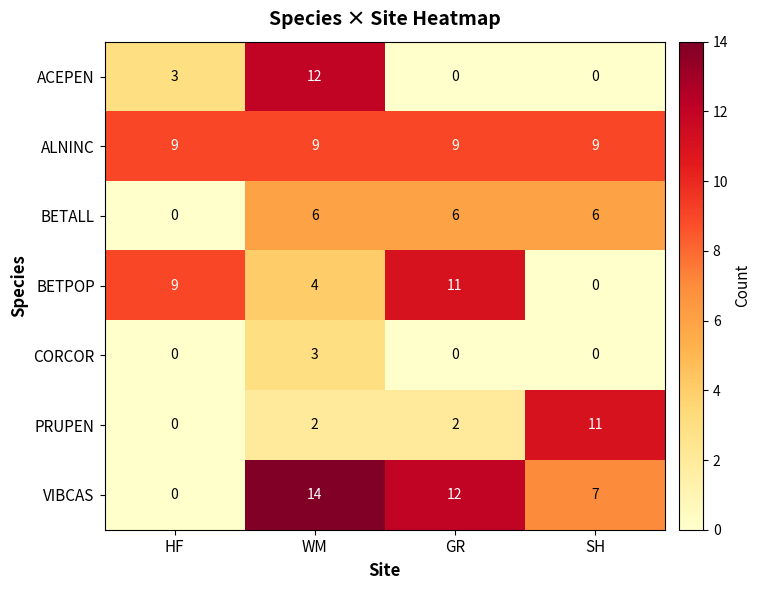

Which series changed the most between HF and SH?

PRUPEN